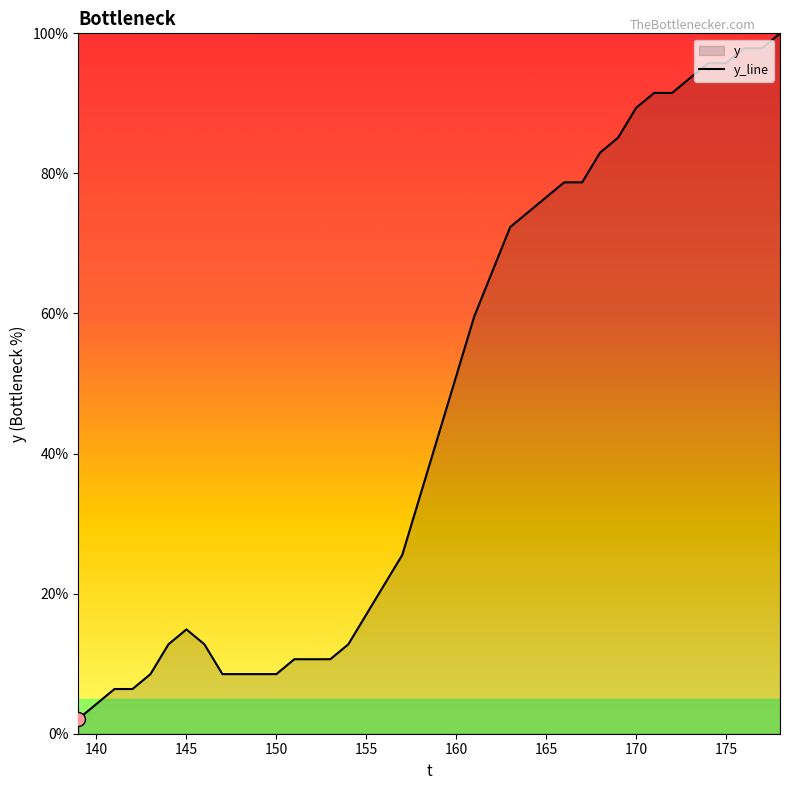

The value at 145 is 7.9. True or false?

False